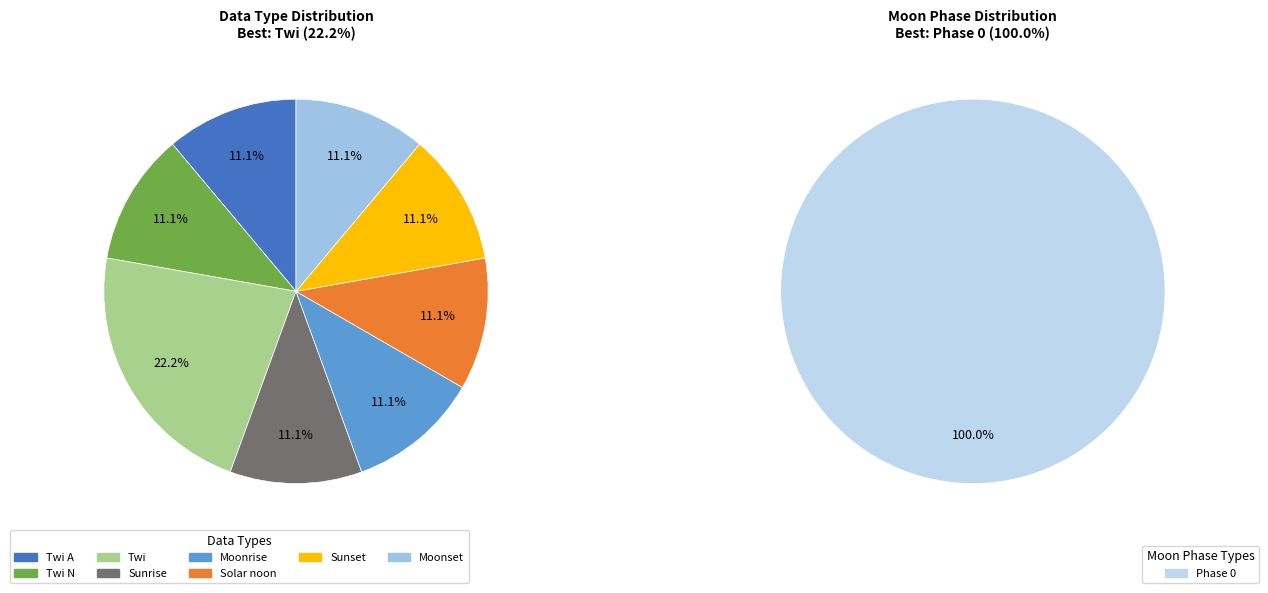

Do Twi and Twi N together represent more than half of the pie?

No